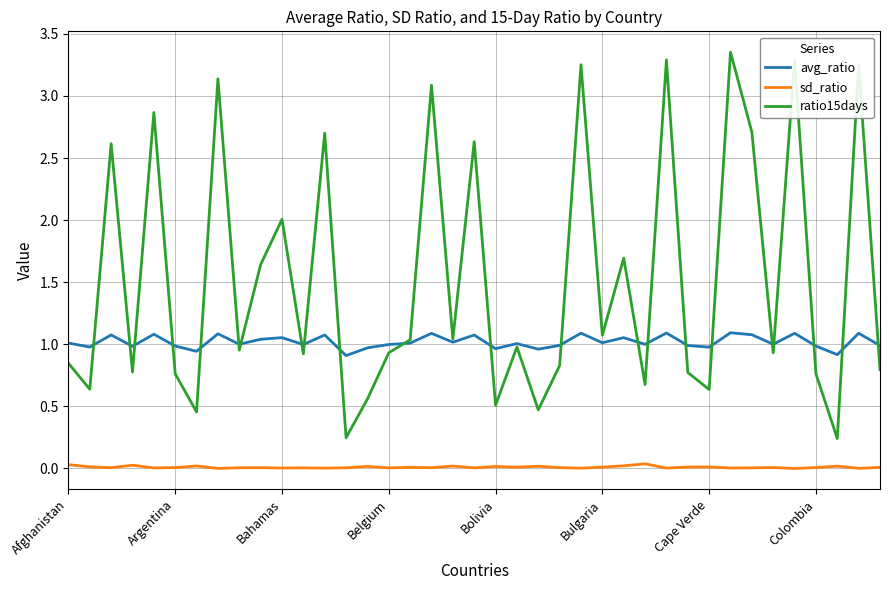

True or false: sd_ratio and avg_ratio cross at least once.

False